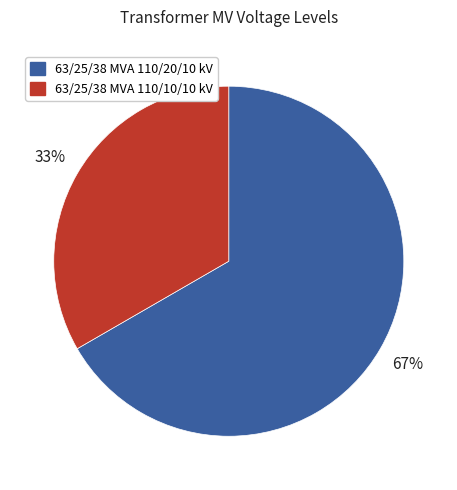

How many slices are in this pie chart?

2